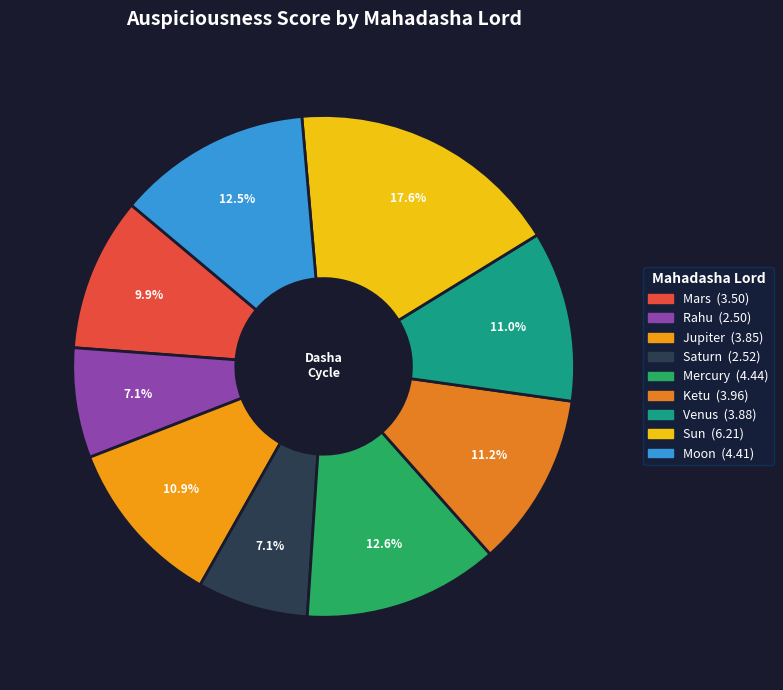

Which has a higher value, Sun or Saturn?

Sun